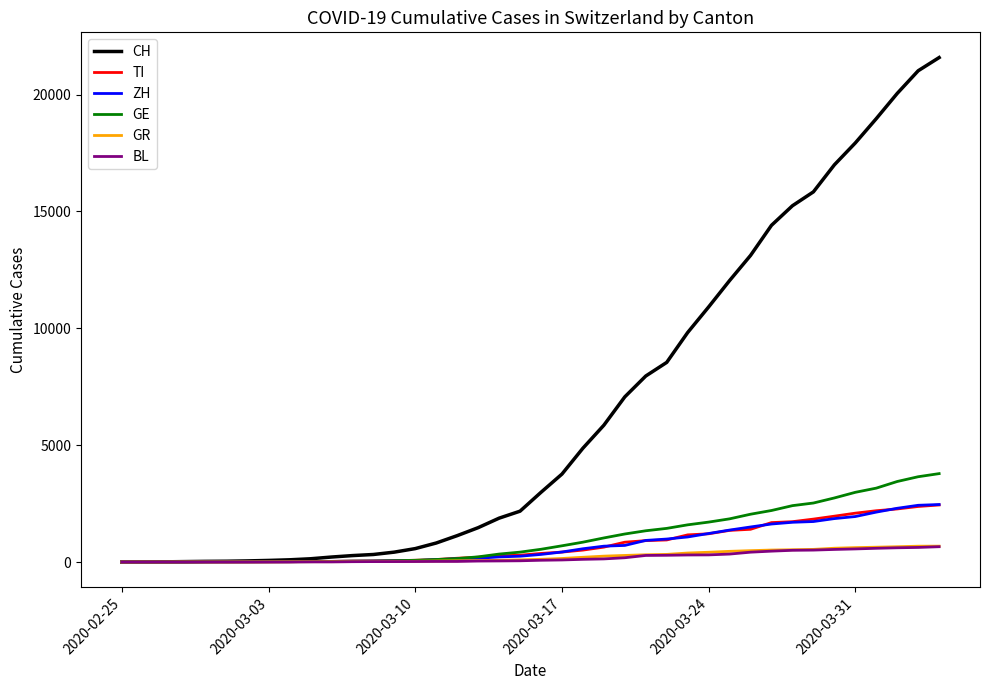

Count the number of categories in the chart.

40